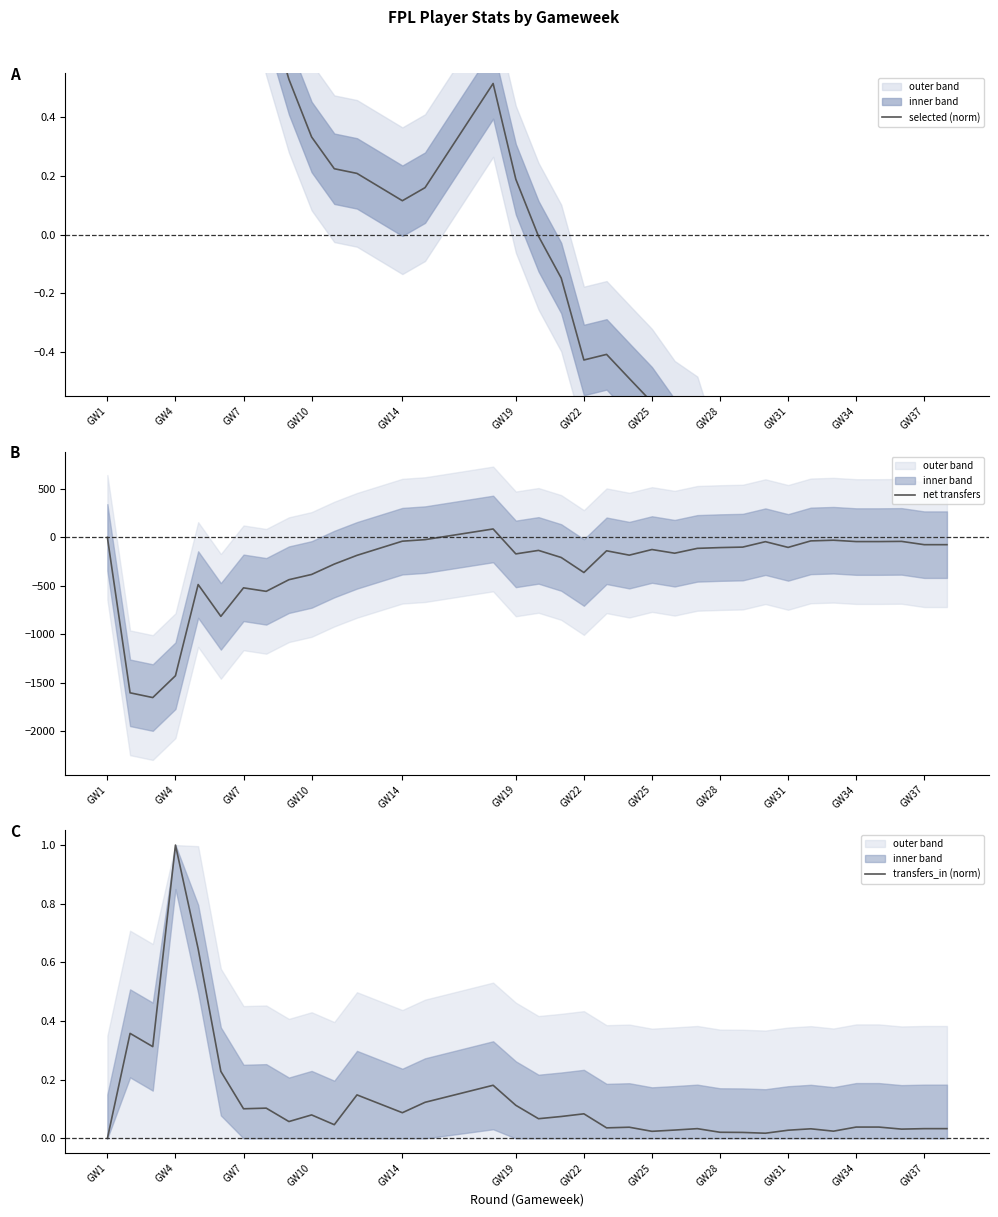

What is the lowest value of the net transfers series?

-1651